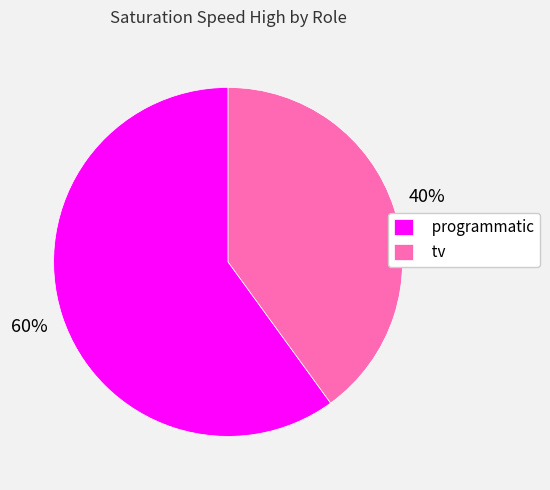

To the nearest percent, what is the average slice percentage?

50%